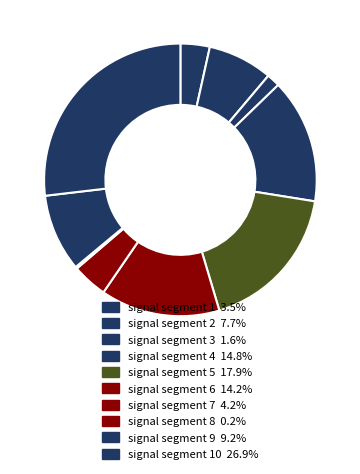

Which category has the biggest portion of the pie?

signal segment 10